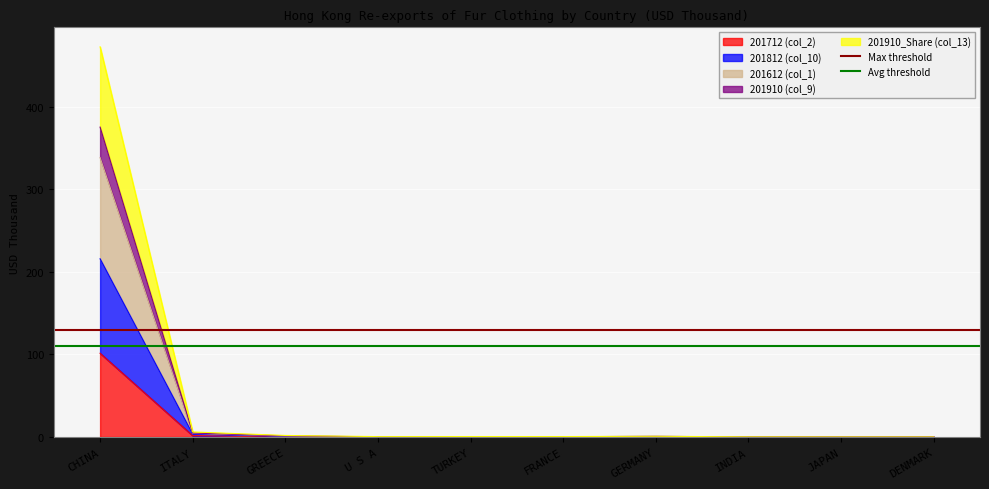

Is the value of Avg threshold at CHINA greater than the value of Max threshold at CHINA?

No